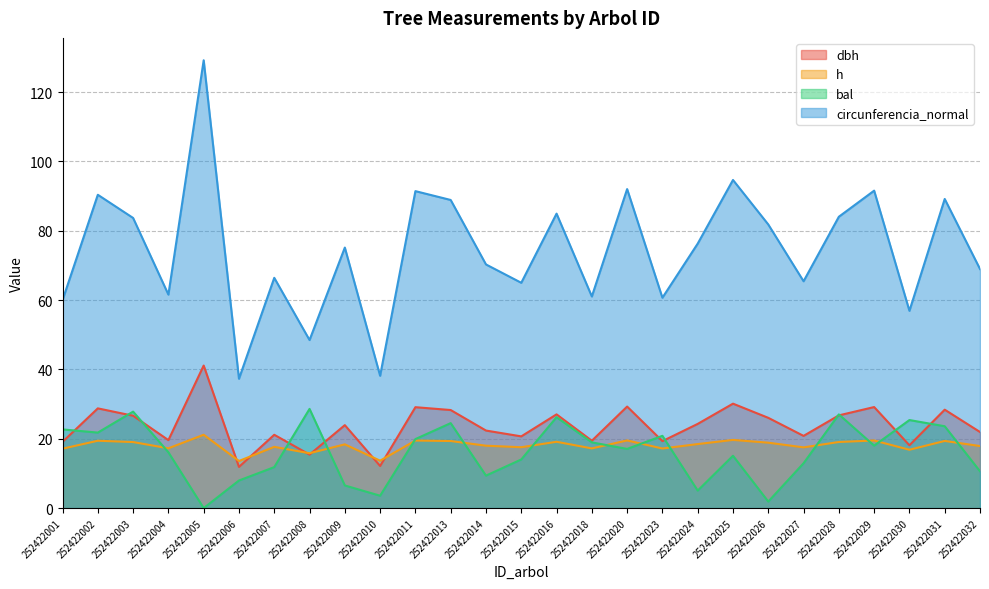

Which series has the largest total across all categories?

circunferencia_normal